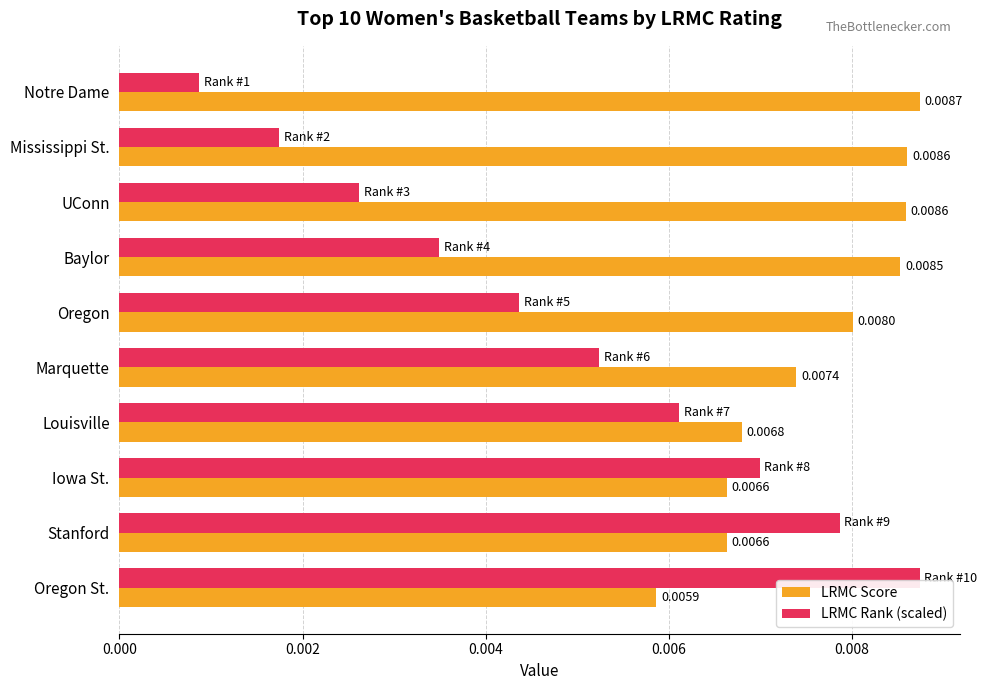

Rank the series at Oregon from highest to lowest value.

LRMC Score, LRMC Rank (scaled)